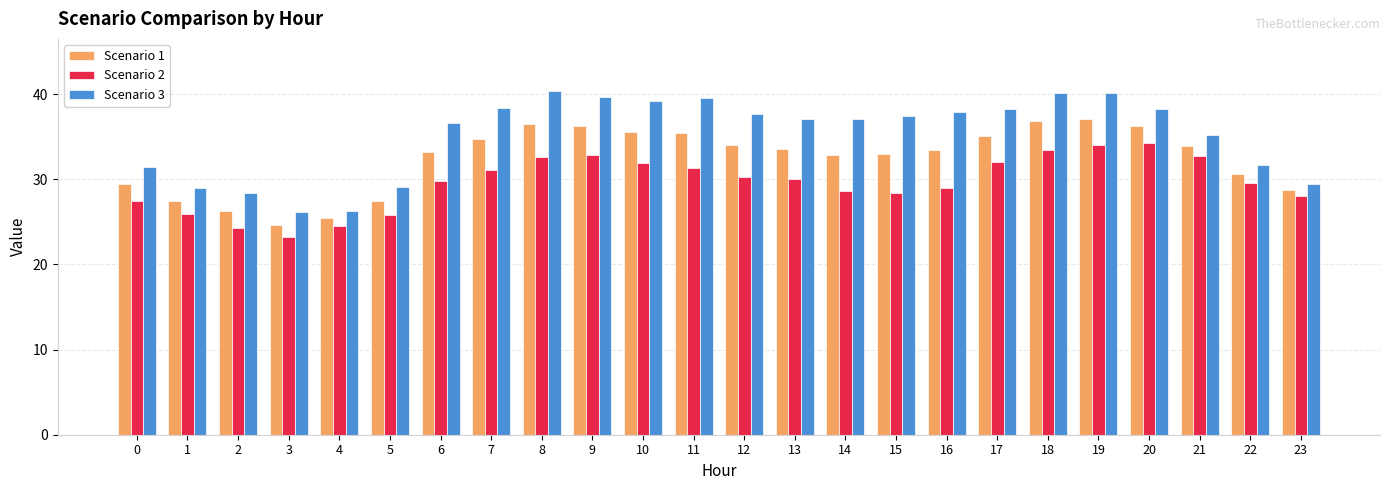

Is the value of Scenario 3 at 22 greater than the value of Scenario 2 at 4?

Yes